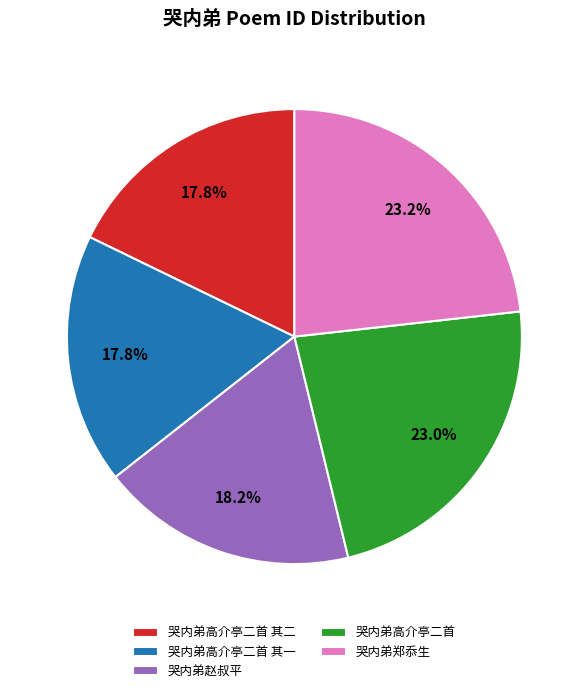

Between 哭内弟高介亭二首 其一 and 哭内弟郑忝生, which is larger?

哭内弟郑忝生